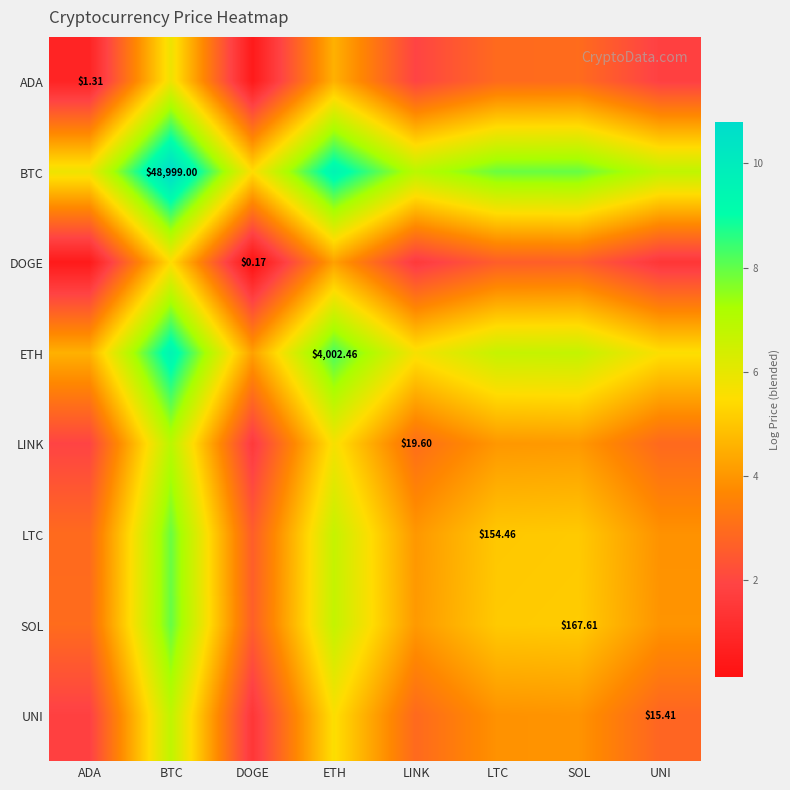

What is the difference between the maximum and minimum values in the DOGE series?

5.3